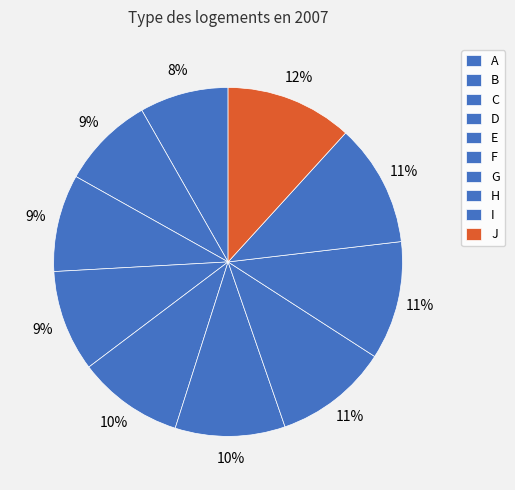

The A slice represents 8% of the pie. True or false?

True